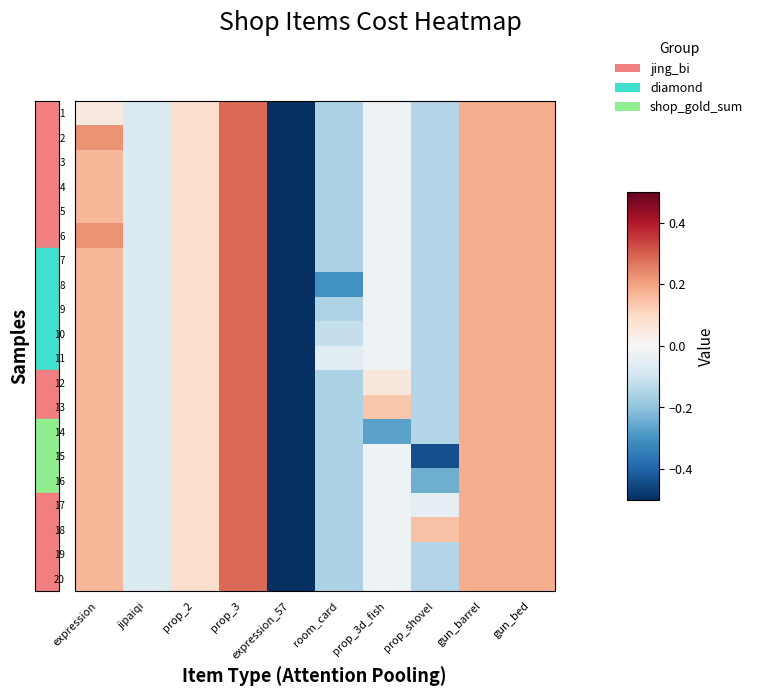

Between expression and expression_57, which is larger?

expression